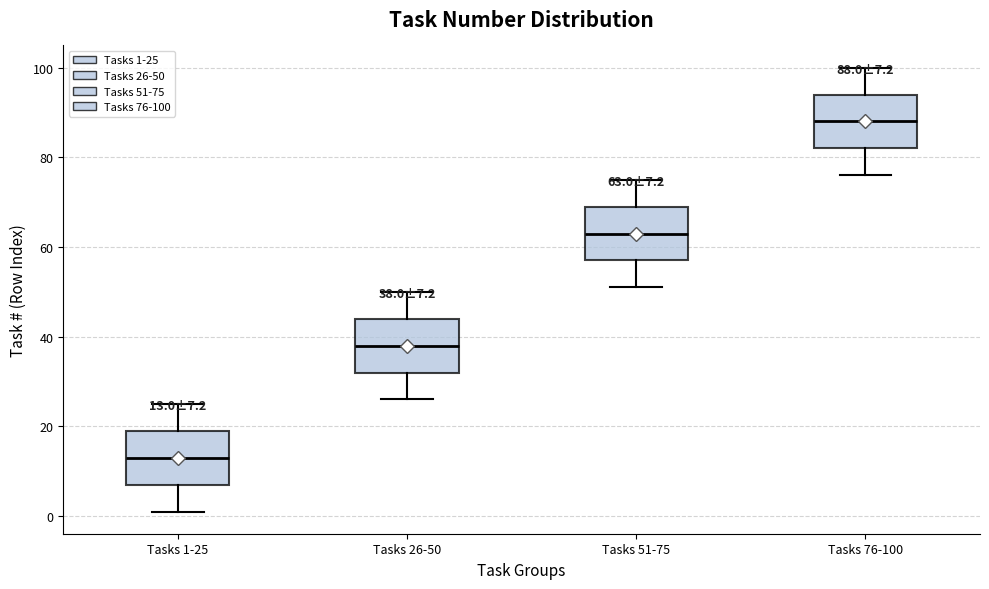

Which box has the highest median line?

Tasks 76-100